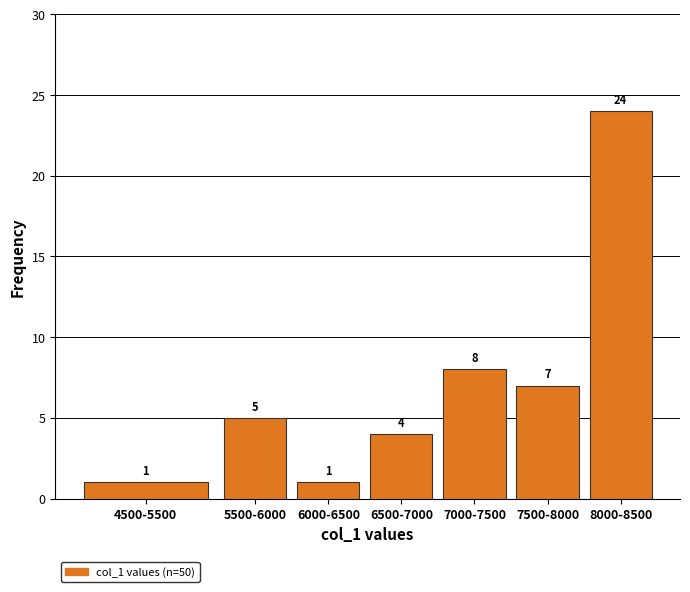

Reading left to right, extract all data points from this chart.

1	5	1	4	8	7	24